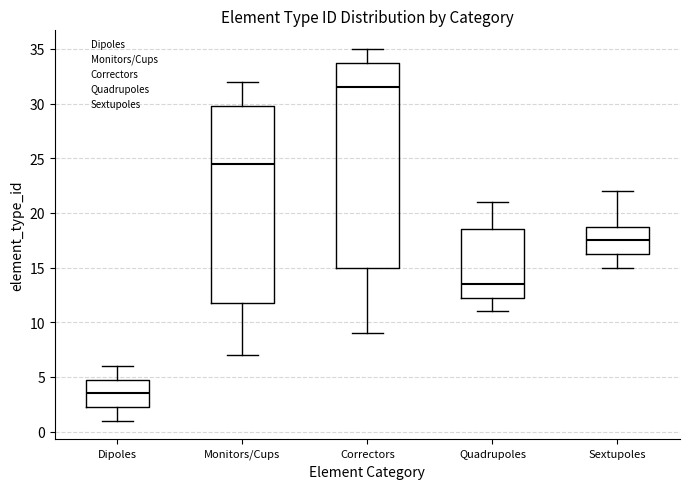

Where is the upper edge of the box for Quadrupoles on the y-axis? The values are not printed on the chart, so give them approximately, as read against the axis.

18.5